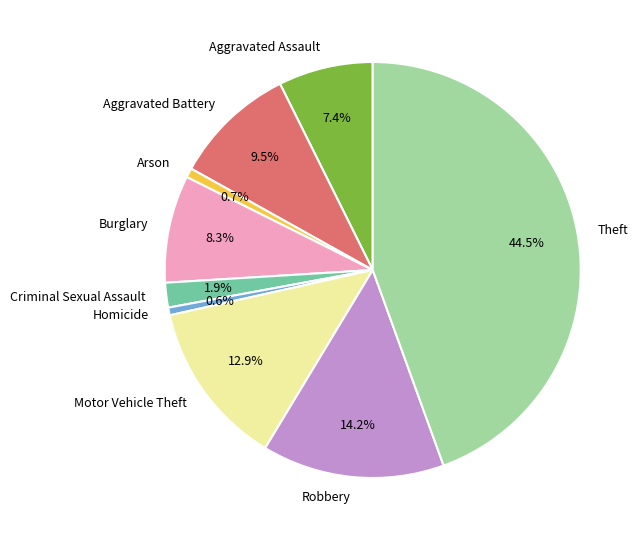

Does any single category account for the majority?

No